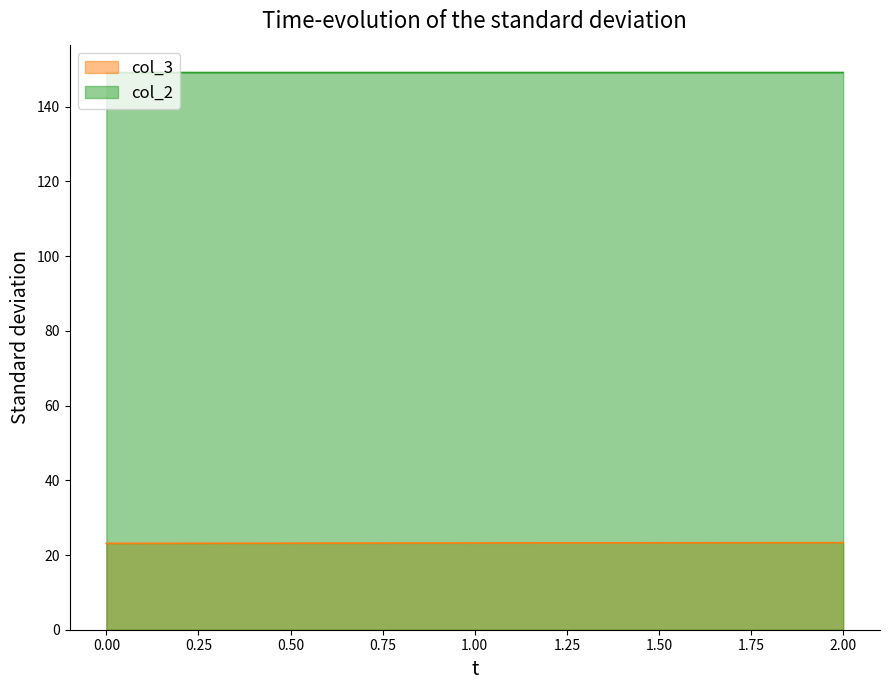

How many data points does each series have?

3